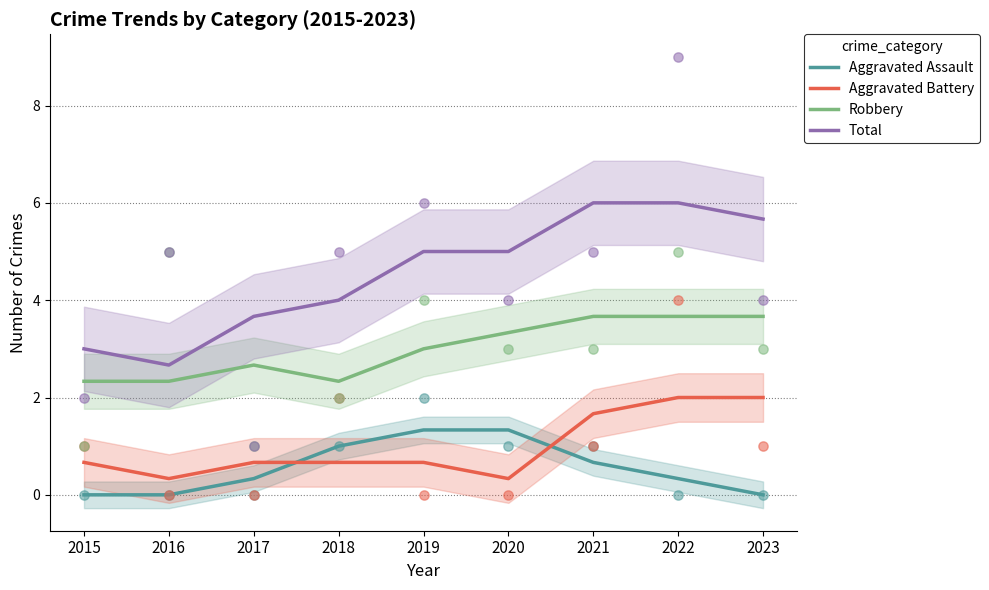

Which series contains the lowest Y value?

Aggravated Assault